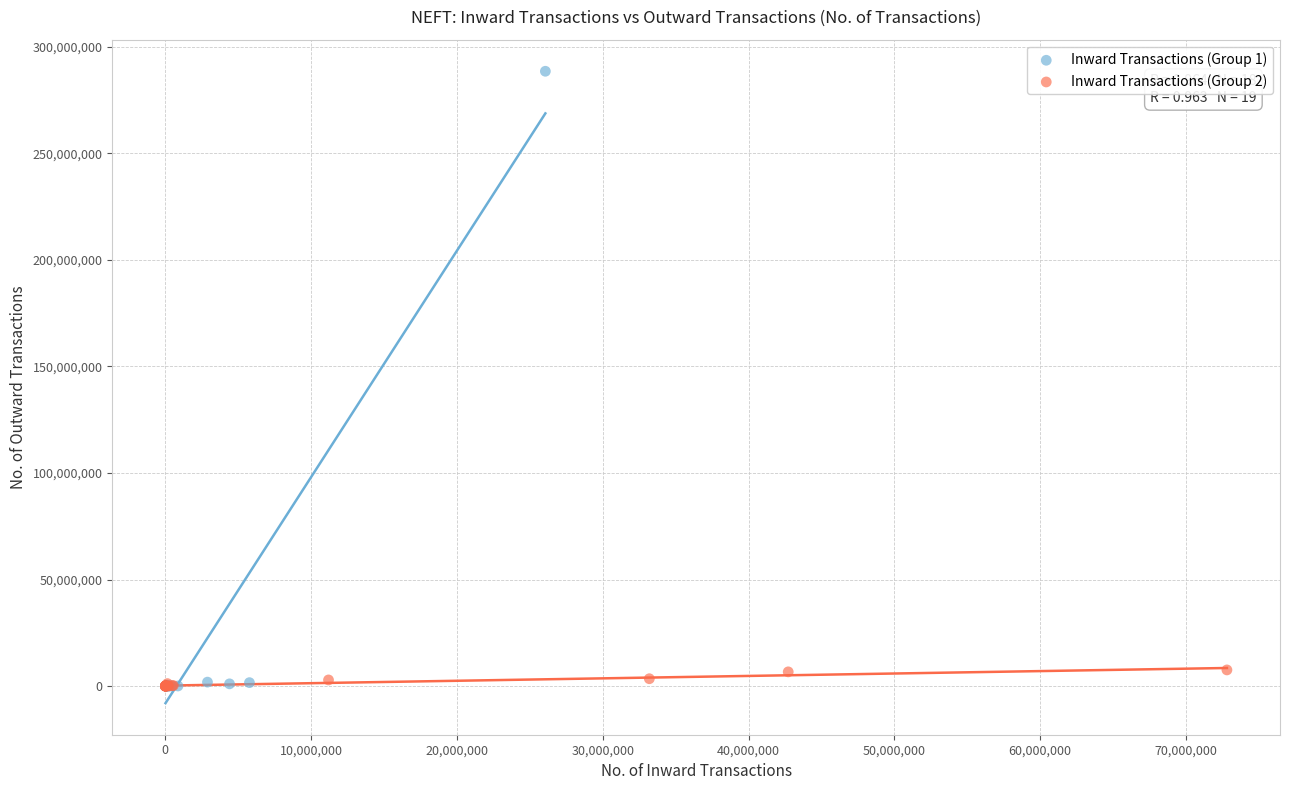

Which series contains the highest Y value?

Inward Transactions (Group 1)